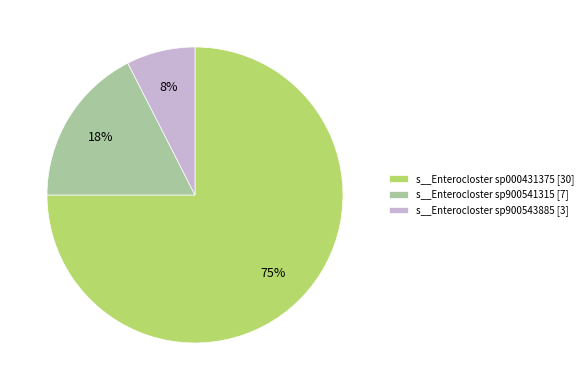

To the nearest percent, what is the difference between the s__Enterocloster sp900543885 [3] and s__Enterocloster sp900541315 [7] slice percentages?

10%